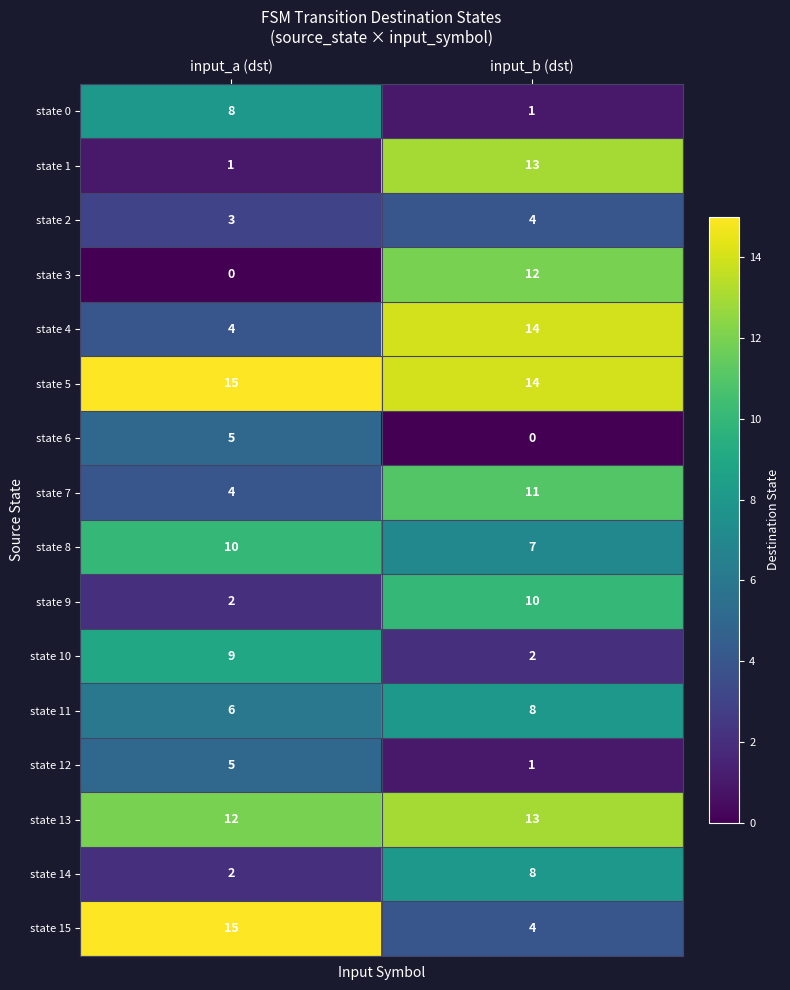

List the labels in order of state 6 value, largest first.

input_a (dst), input_b (dst)